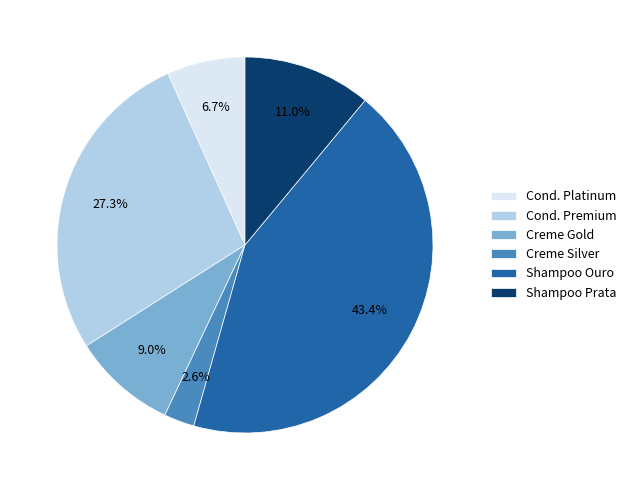

Does any single category account for the majority?

No